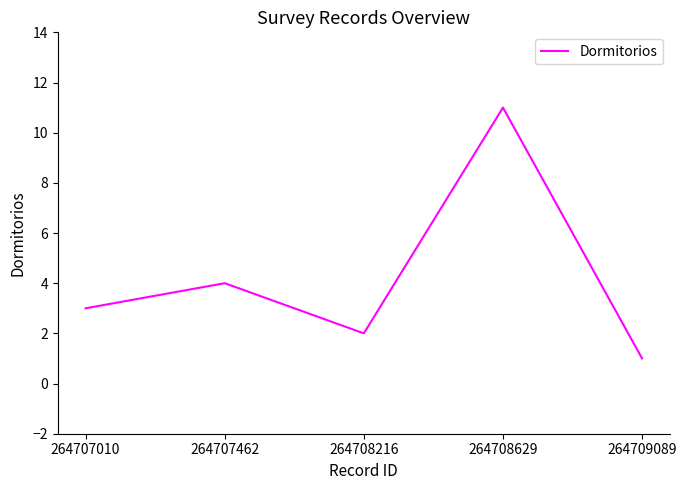

List the labels in order of value, smallest first.

264709089, 264708216, 264707010, 264707462, 264708629